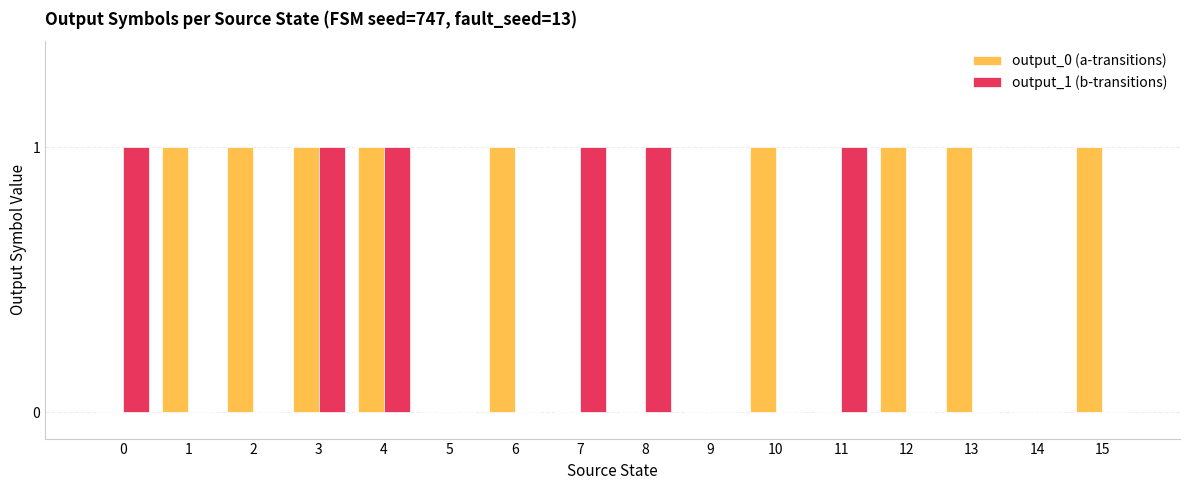

What is the difference between the output_1 (b-transitions) values at 3 and 6?

1